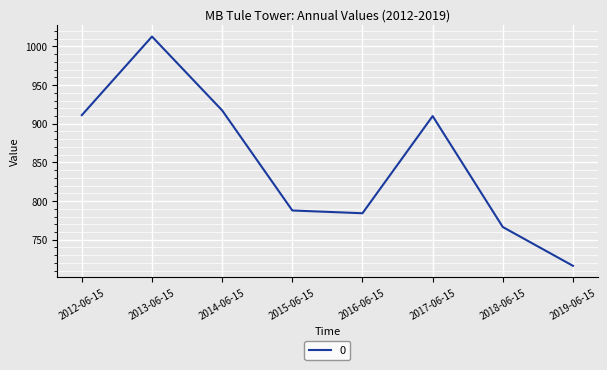

The value at 2013-06-15 is 1568.3. True or false?

False